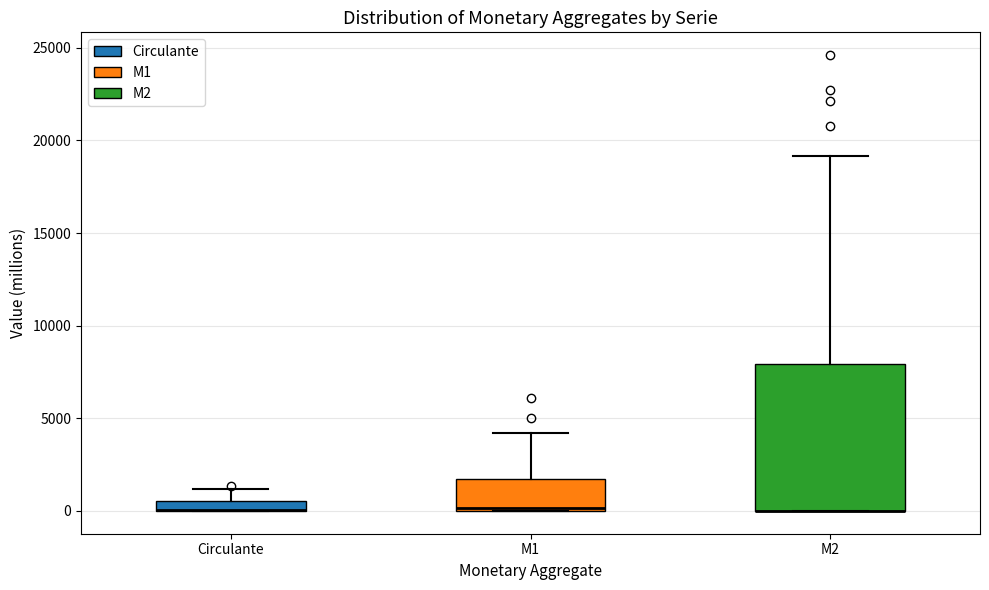

Where is the upper edge of the box for M2 on the y-axis? The values are not printed on the chart, so give them approximately, as read against the axis.

8000